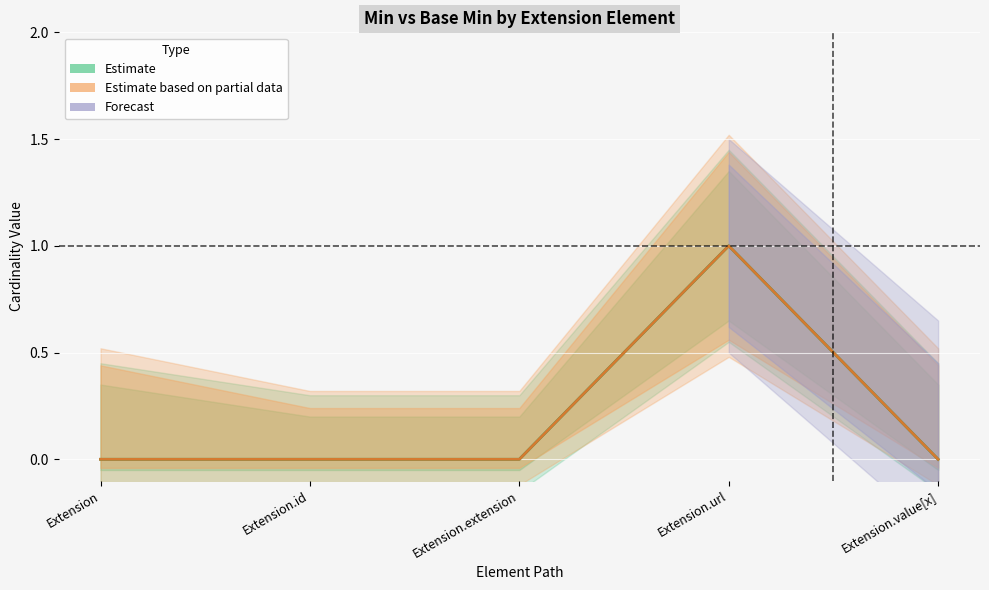

At which category is the sum across all series the highest?

Extension.url